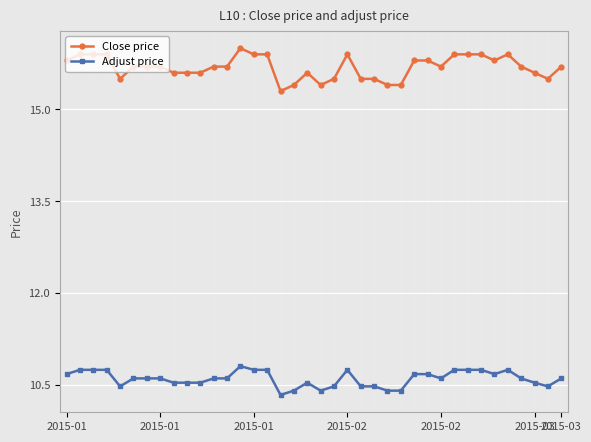

What is the value of the Close price point at the 32nd from the left?

15.9